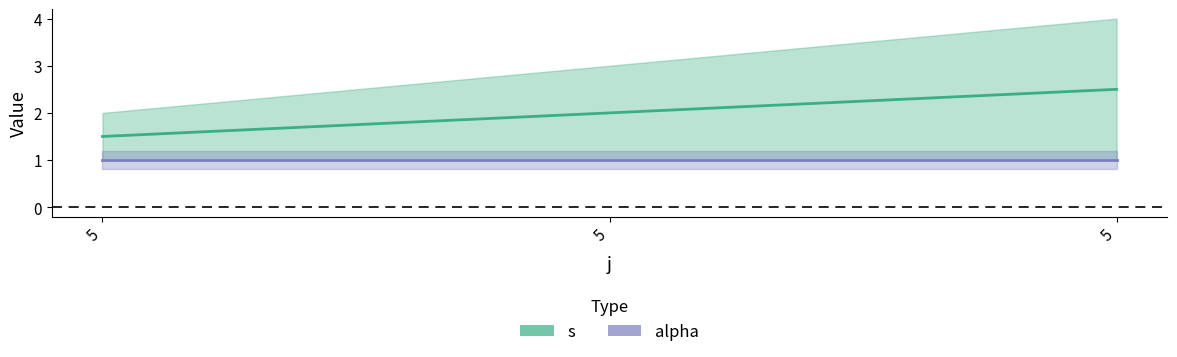

What is the difference between the maximum and minimum values?

1.0